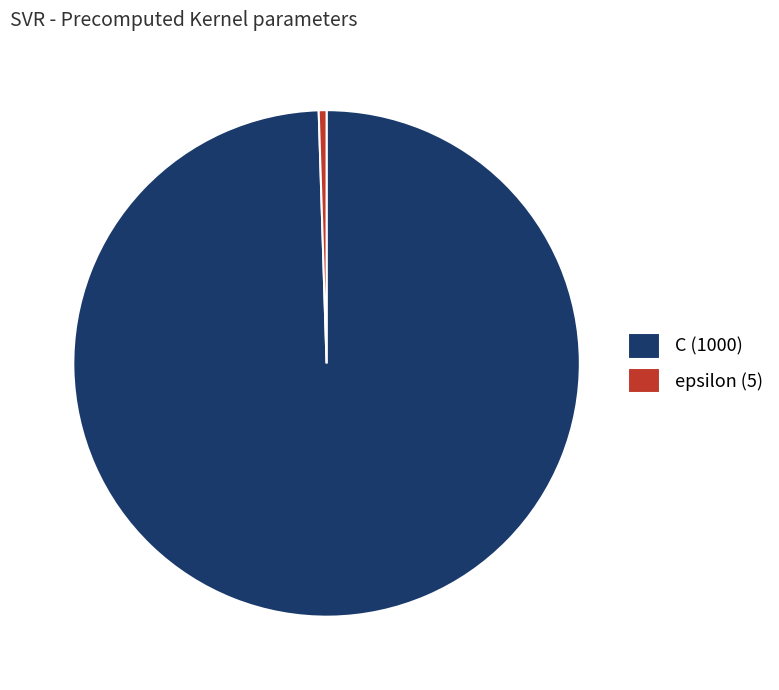

Do C (1000) and epsilon (5) together represent more than half of the pie?

Yes